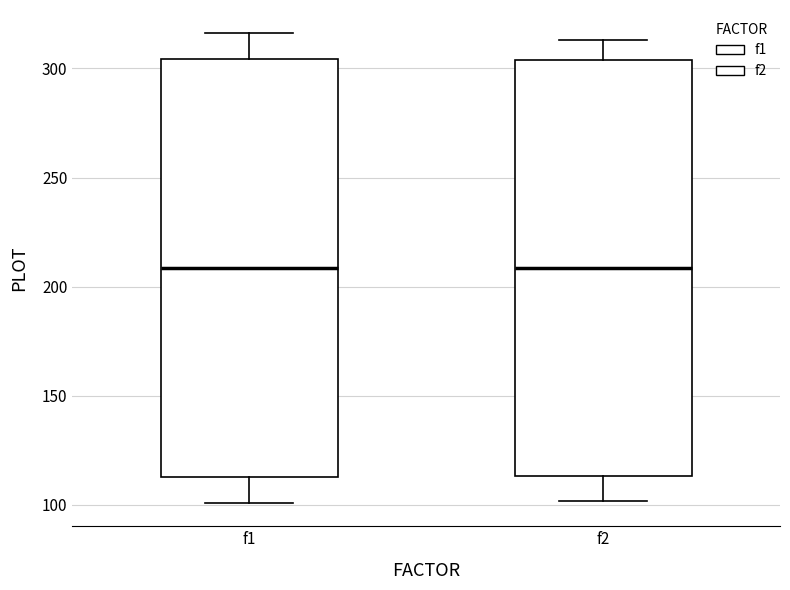

Reading left to right, read every box against the y-axis: the position of its median line, the range the box covers, and the ends of its whiskers. The values are not printed on the chart, so give them approximately, as read against the axis.

f1: median 210, box 115 to 305, whiskers 100 to 315
f2: median 210, box 115 to 305, whiskers 100 to 315